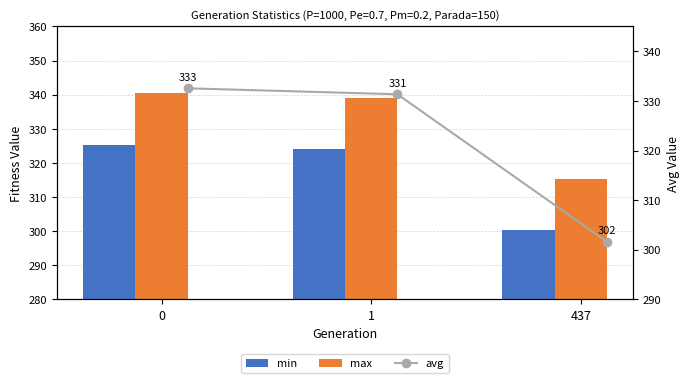

What is the value of the min bar at the 2nd from the left?

324.1